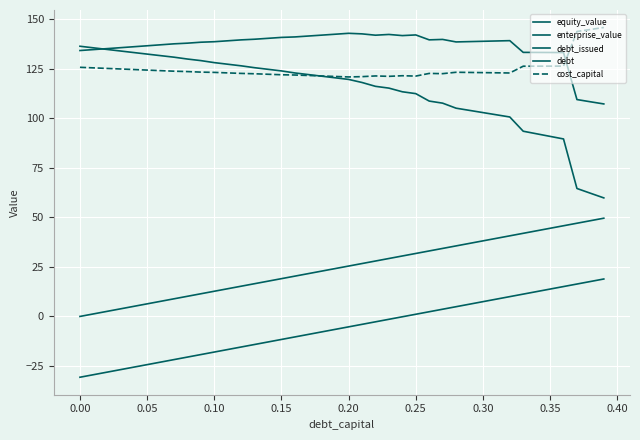

How many lines are shown in the chart?

5